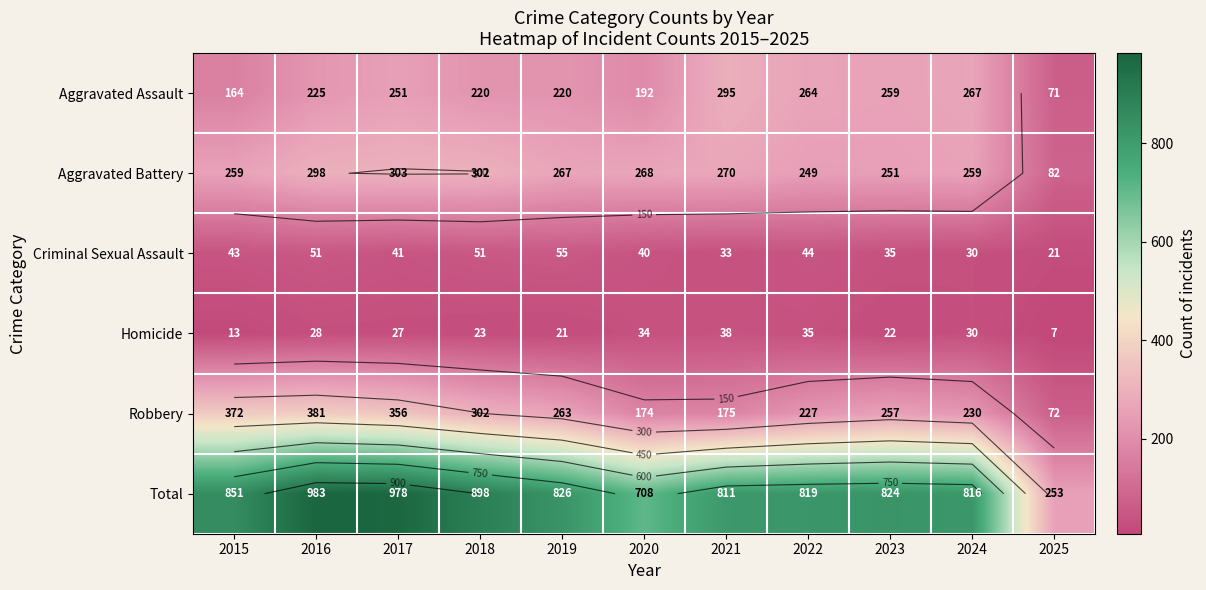

What is the sum of all Homicide values?

278